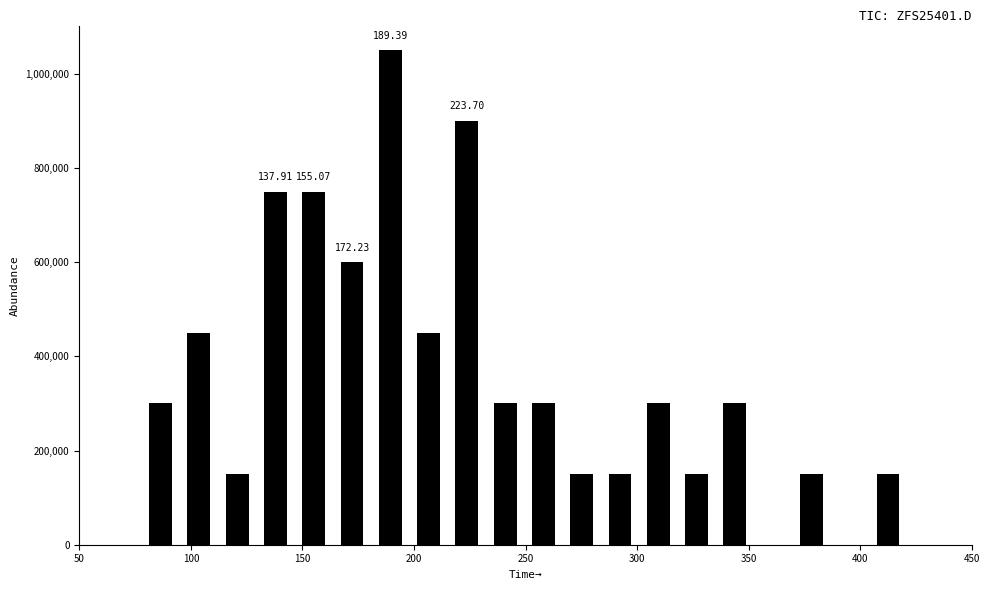

Read against the x-axis, roughly where is the centre of the tallest bar?

190